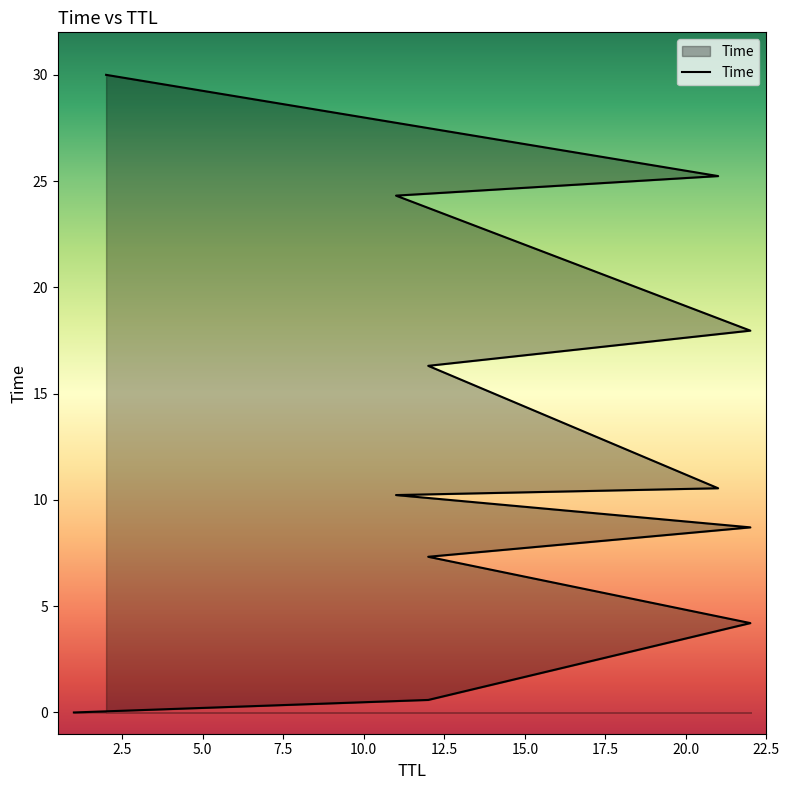

Is it true that the value at 11 is 24.3?

True